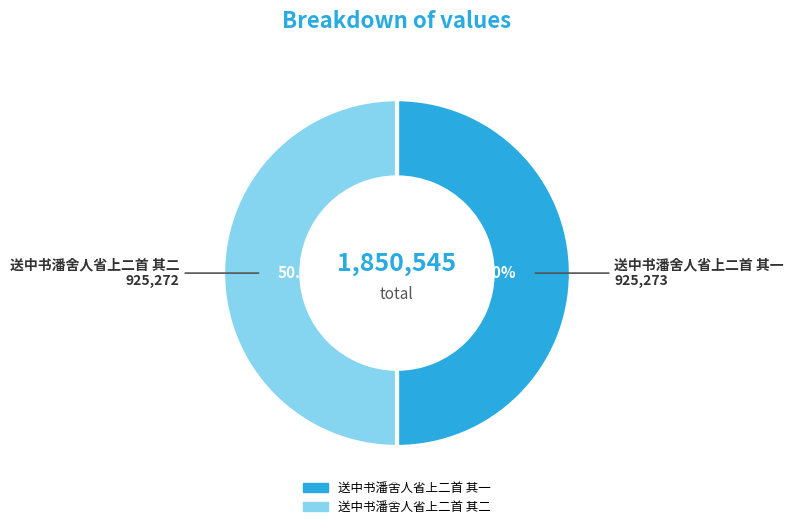

Approximately how many times larger is the value at 送中书潘舍人省上二首 其一 compared to 送中书潘舍人省上二首 其二?

1.0